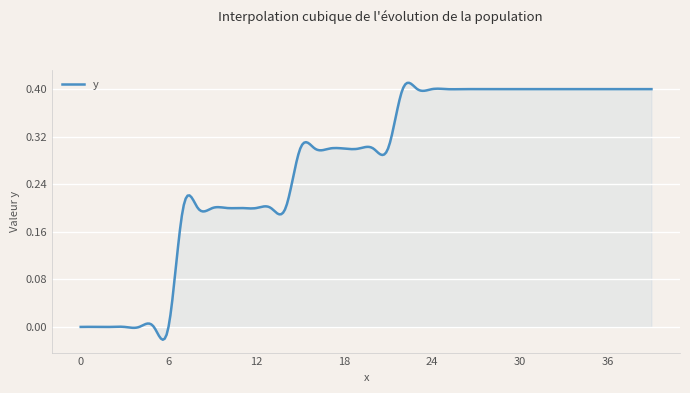

Does the chart have visible grid lines?

Yes